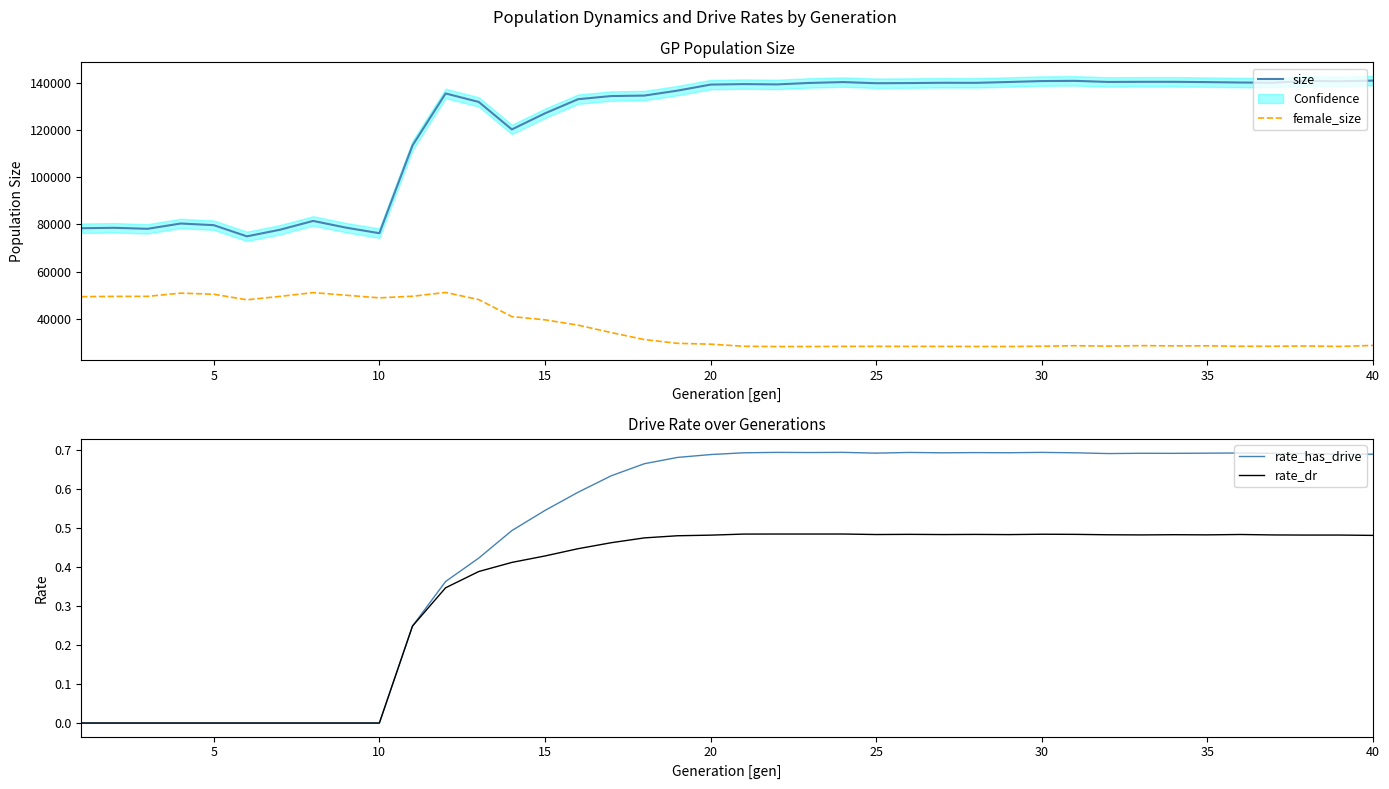

True or false: female_size and size cross at least once.

False